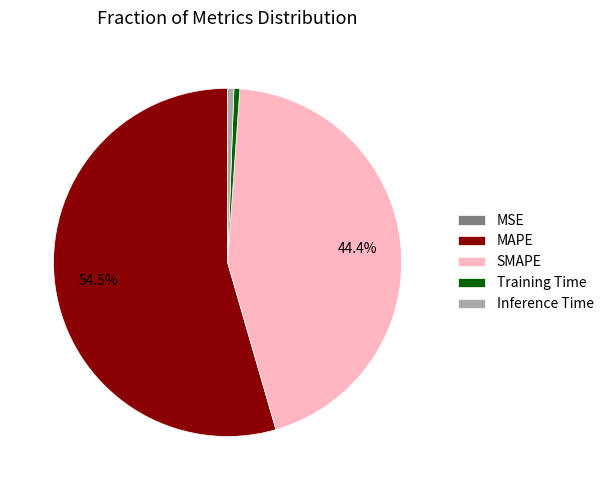

Is it true that SMAPE is 56% of the pie?

False